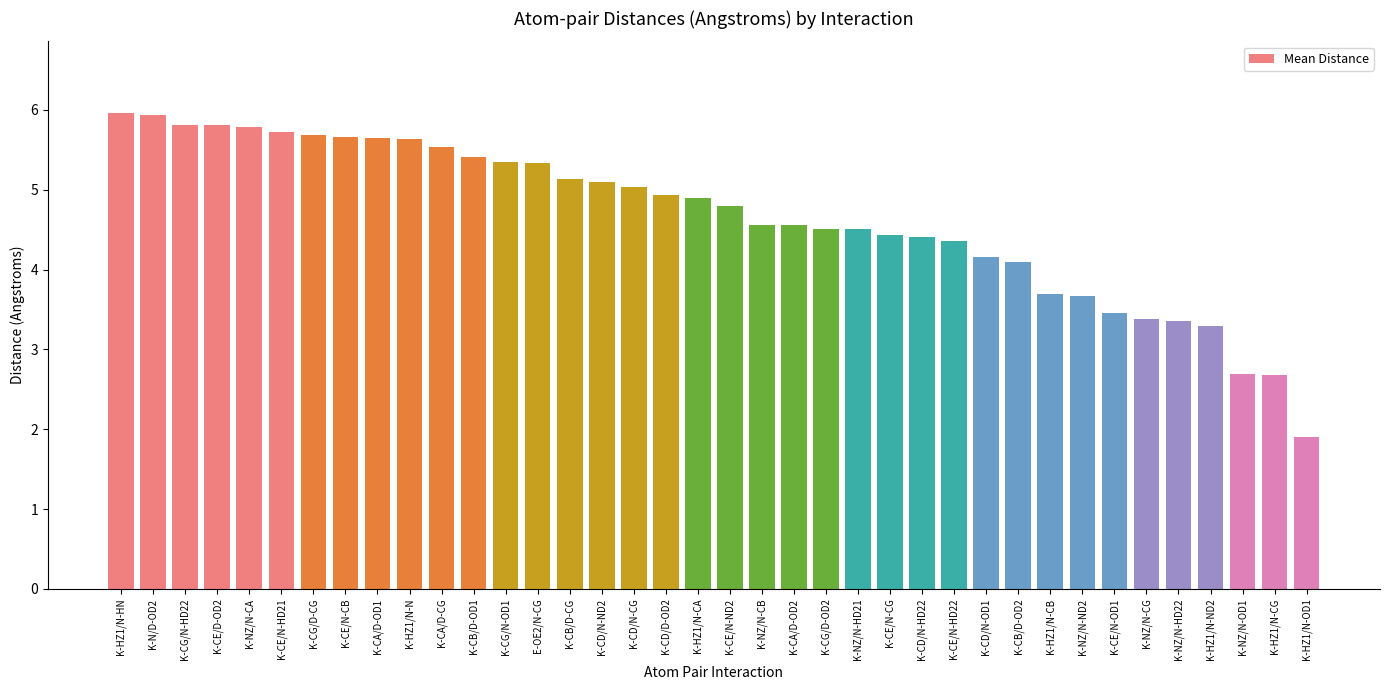

What is the minimum value shown in the chart?

1.9